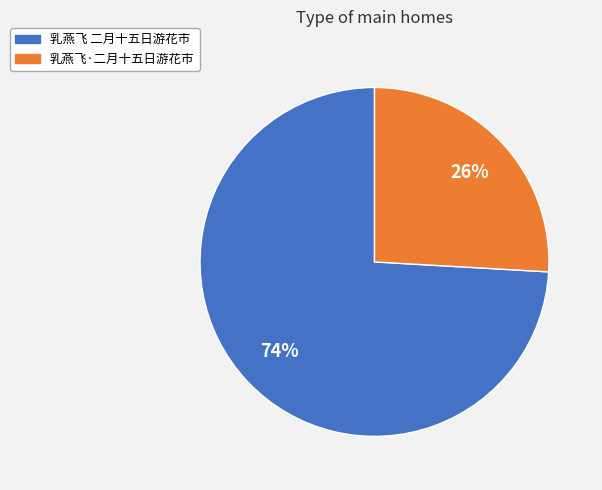

How many slices are in this pie chart?

2